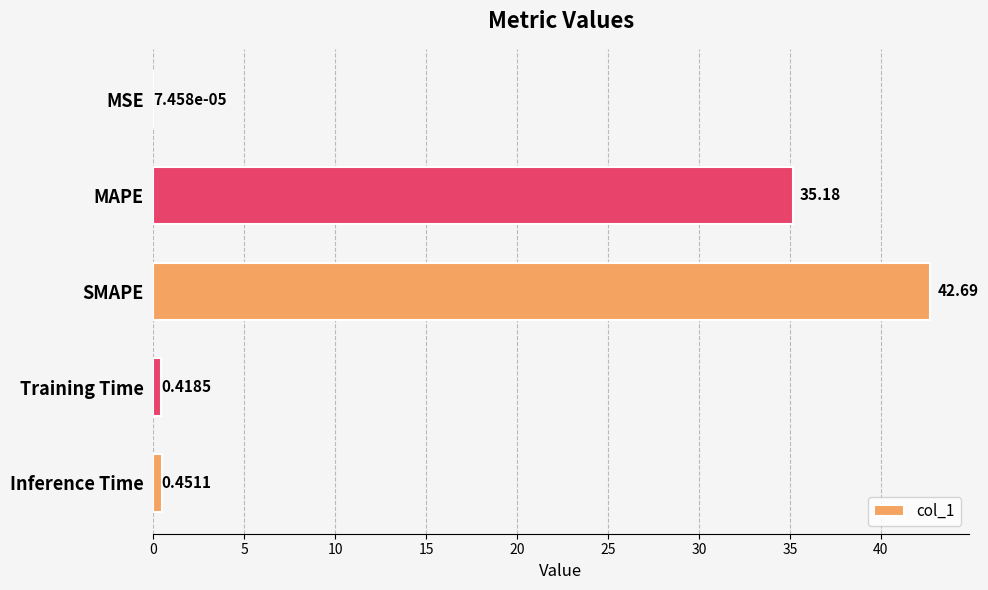

What is the sum of all values?

78.7